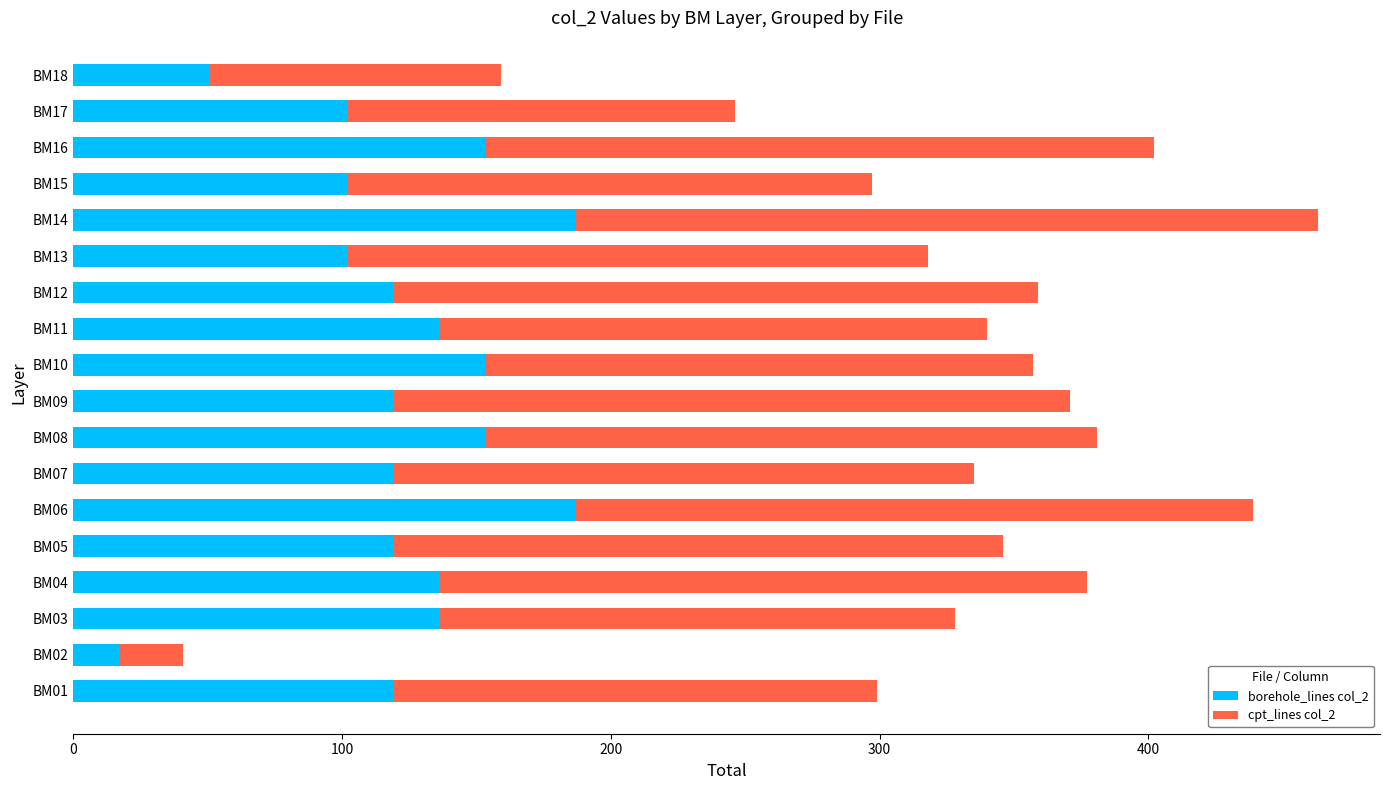

At which category is the sum across all series the highest?

BM14